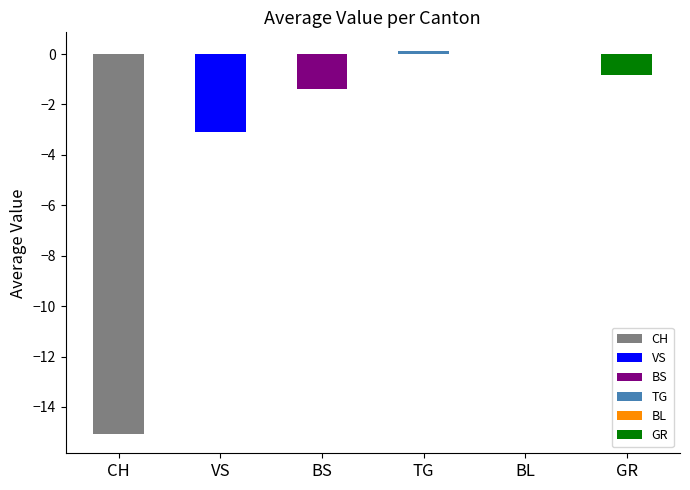

Does the chart contain any negative values?

Yes